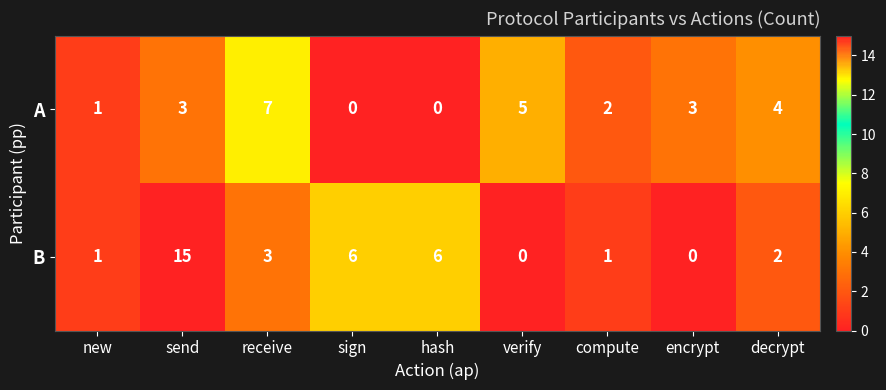

List the series in order of their overall mean, highest first.

B, A